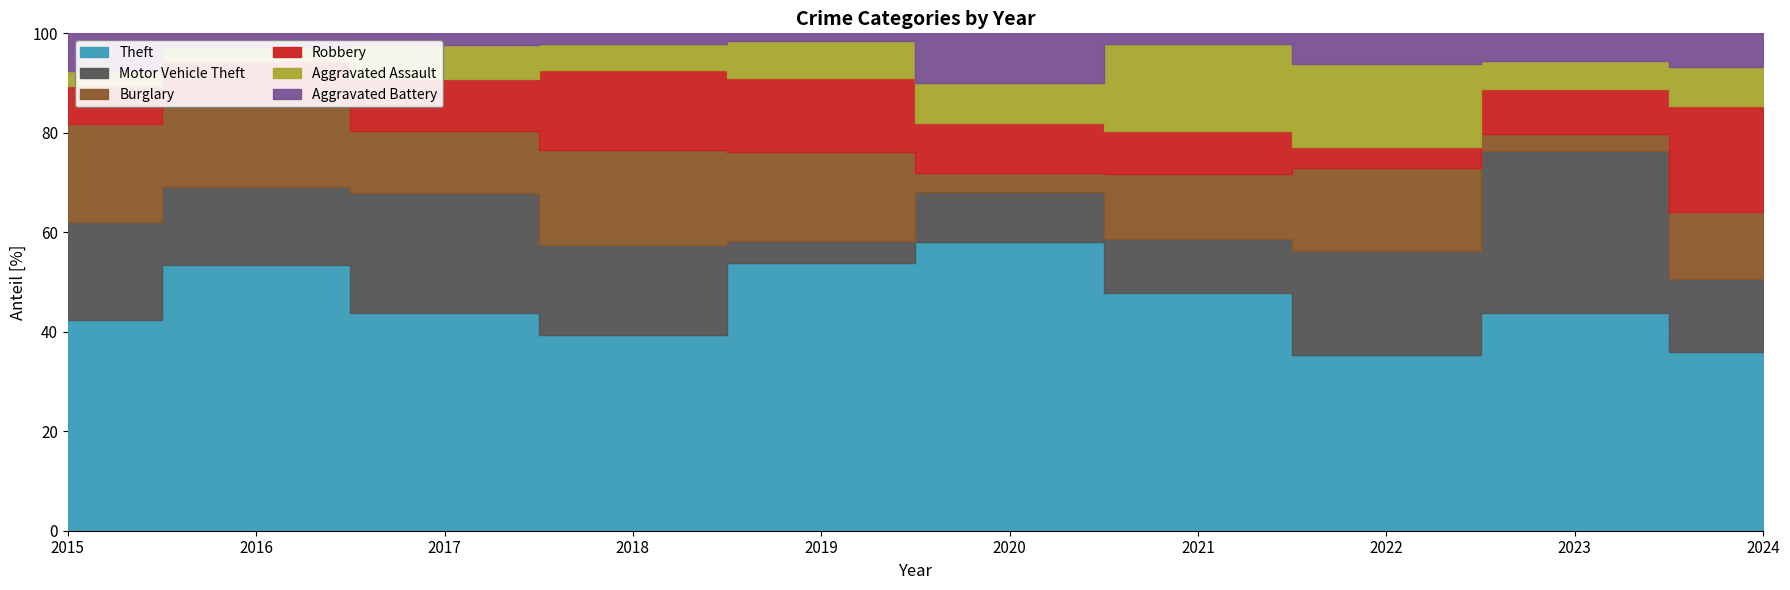

Between 2023 and 2024, which series saw the biggest shift?

Motor Vehicle Theft